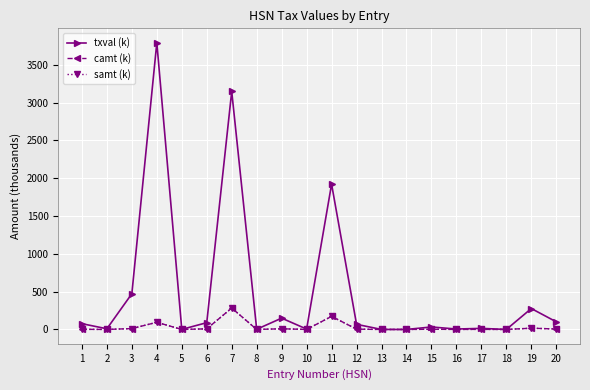

True or false: samt (k) and camt (k) cross at least once.

False